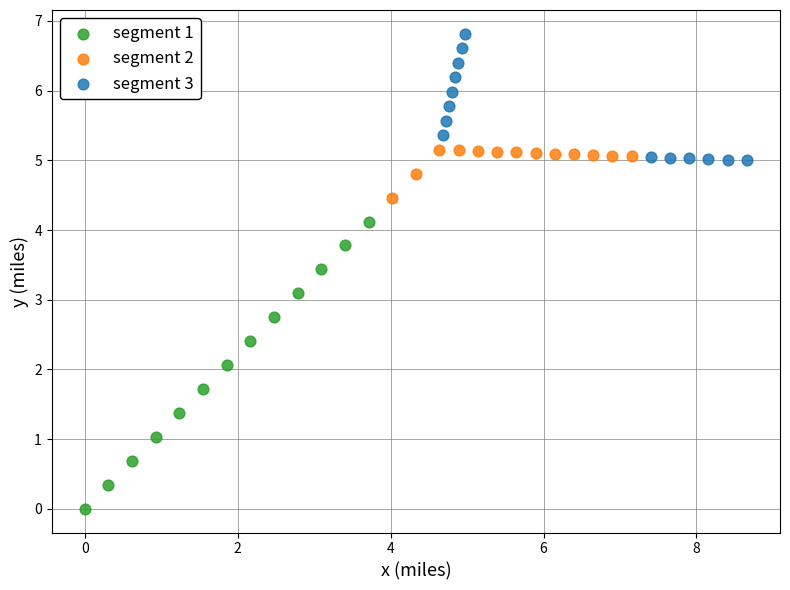

Which series contains the lowest Y value?

segment 1